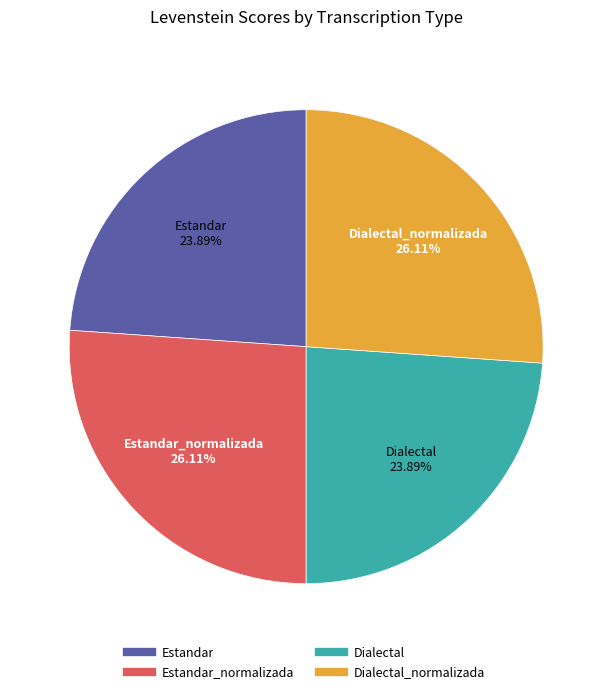

Count the number of slices in the pie.

4